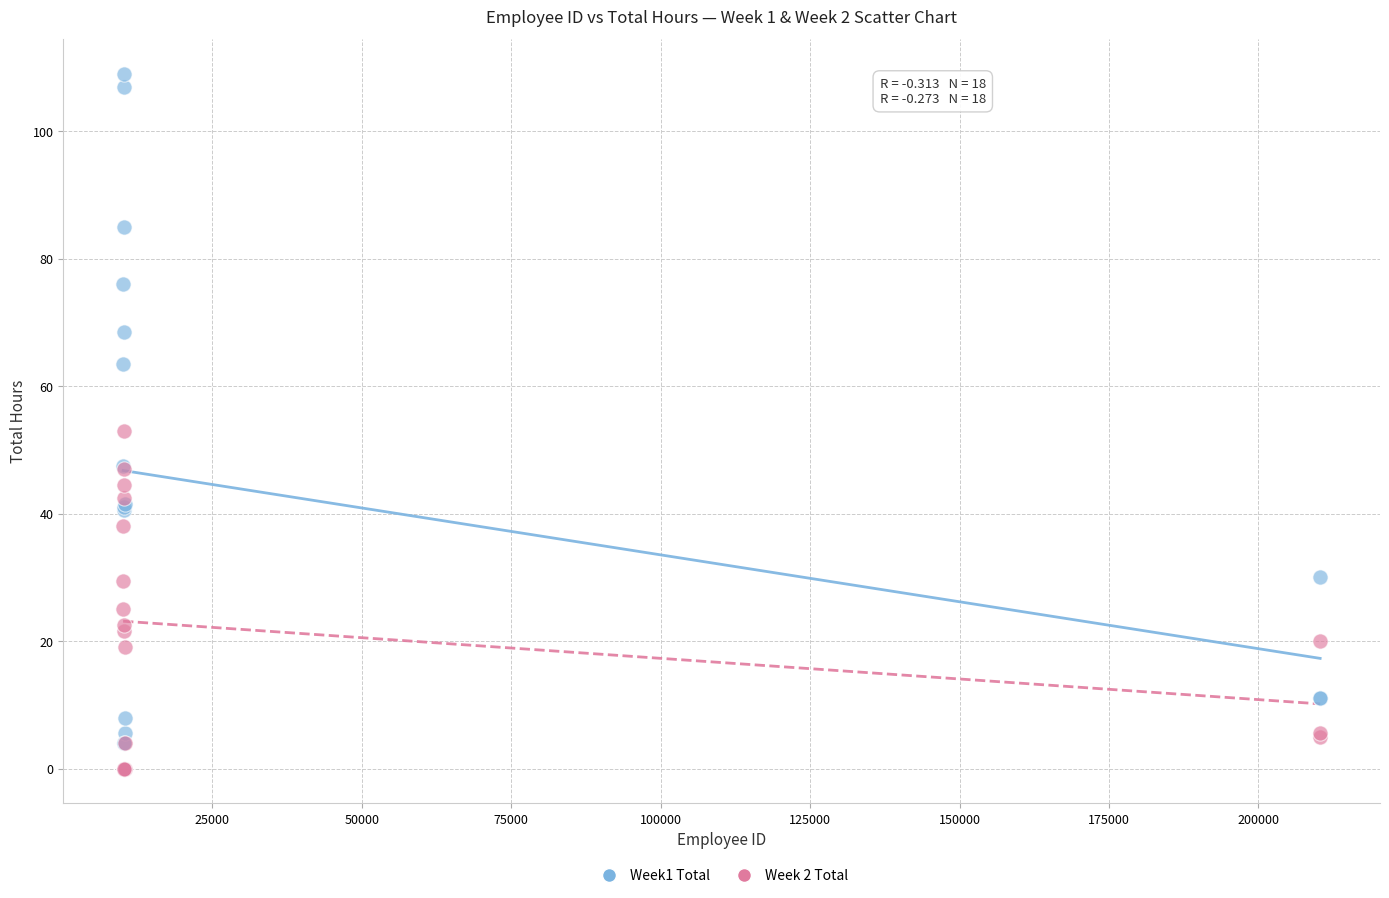

What are all the series names shown in the legend?

Week1 Total, Week 2 Total